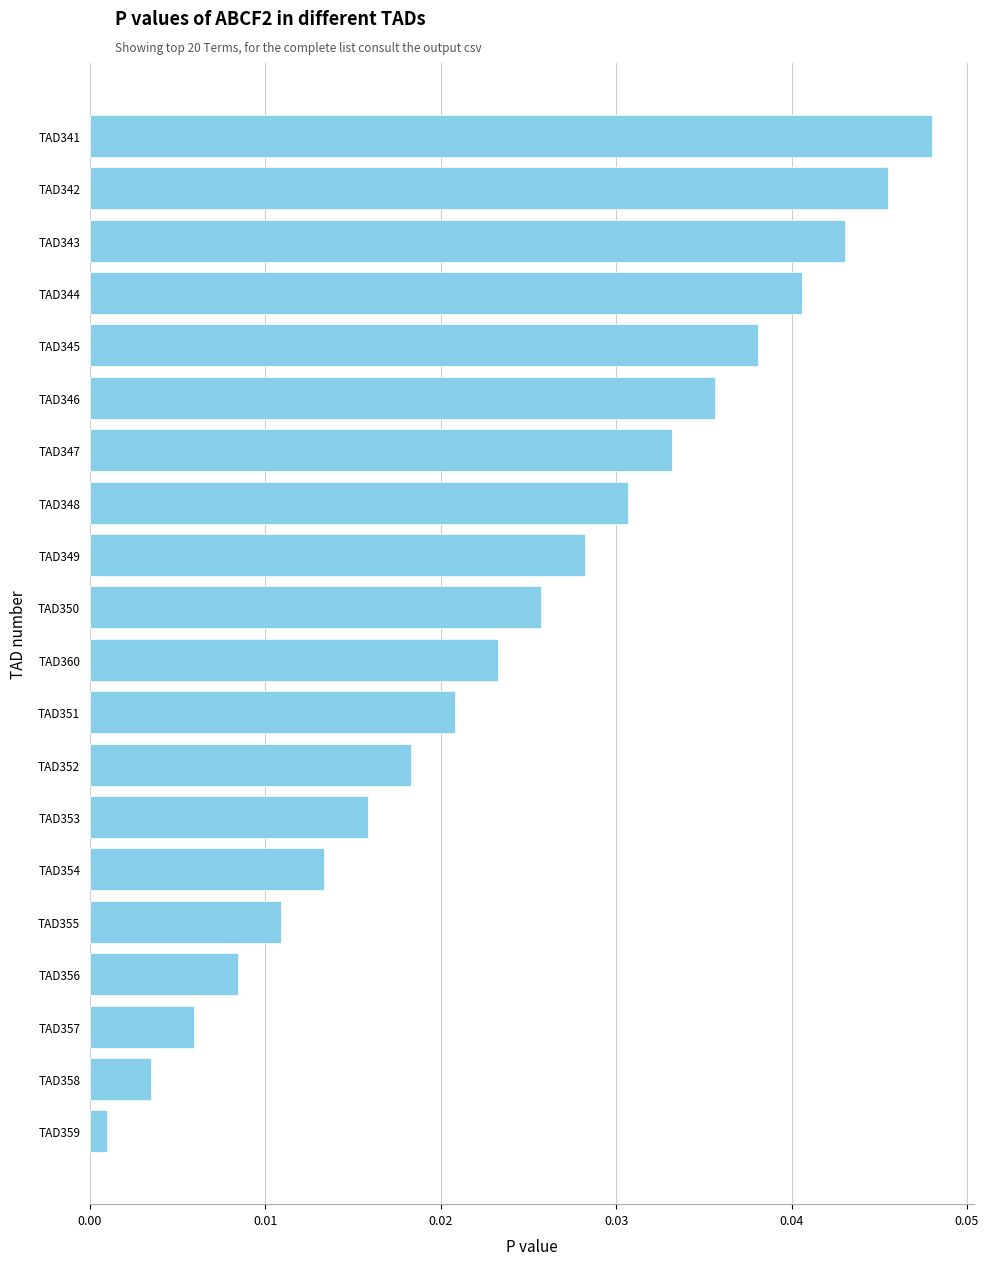

Does the chart contain stacked bars?

No